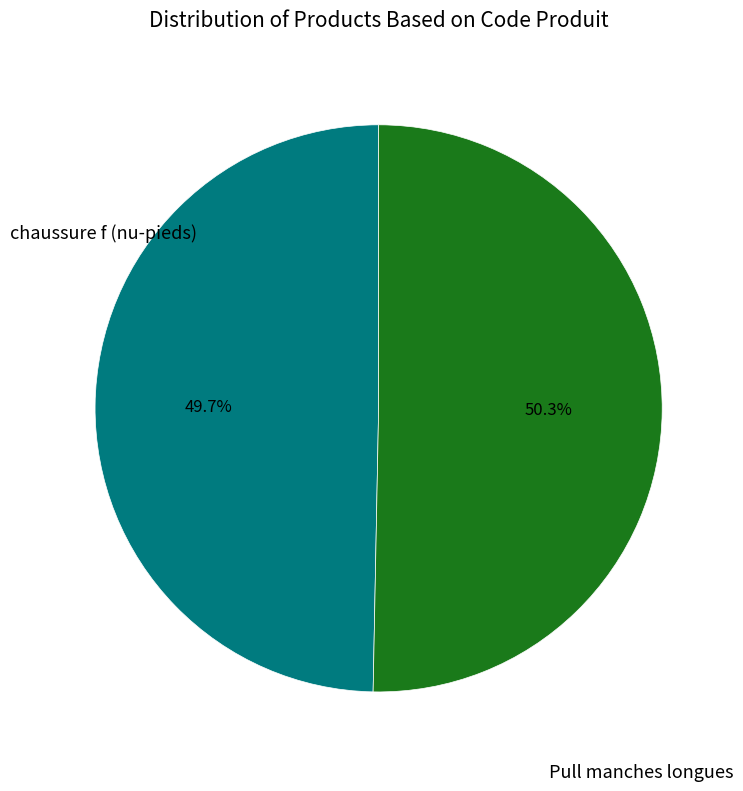

Is there a majority slice in this chart?

Yes